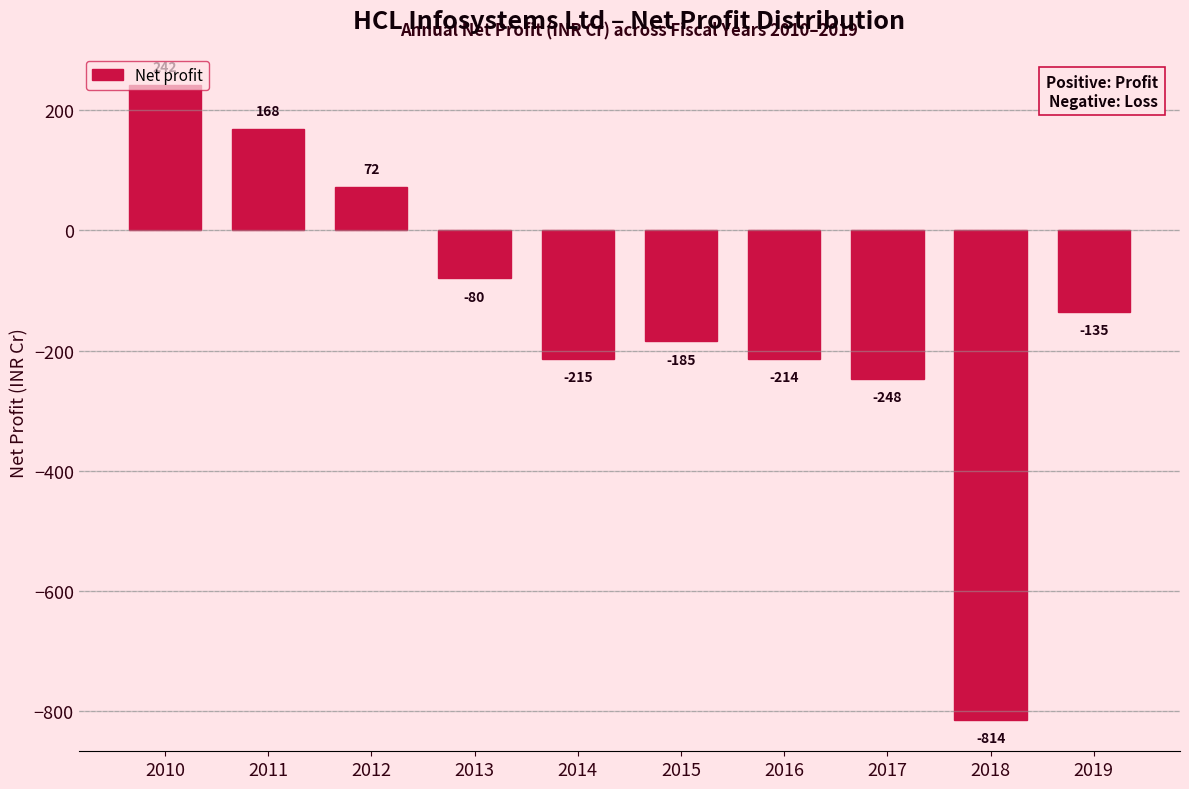

List the labels in order of value, smallest first.

2018, 2017, 2014, 2016, 2015, 2019, 2013, 2012, 2011, 2010